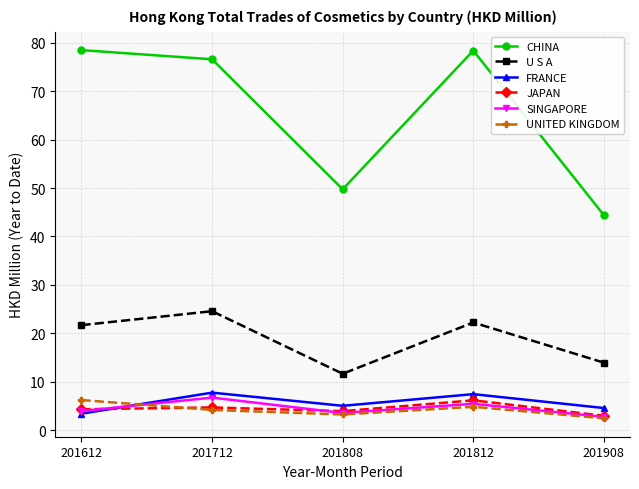

How many interior local valleys does the CHINA series have?

1